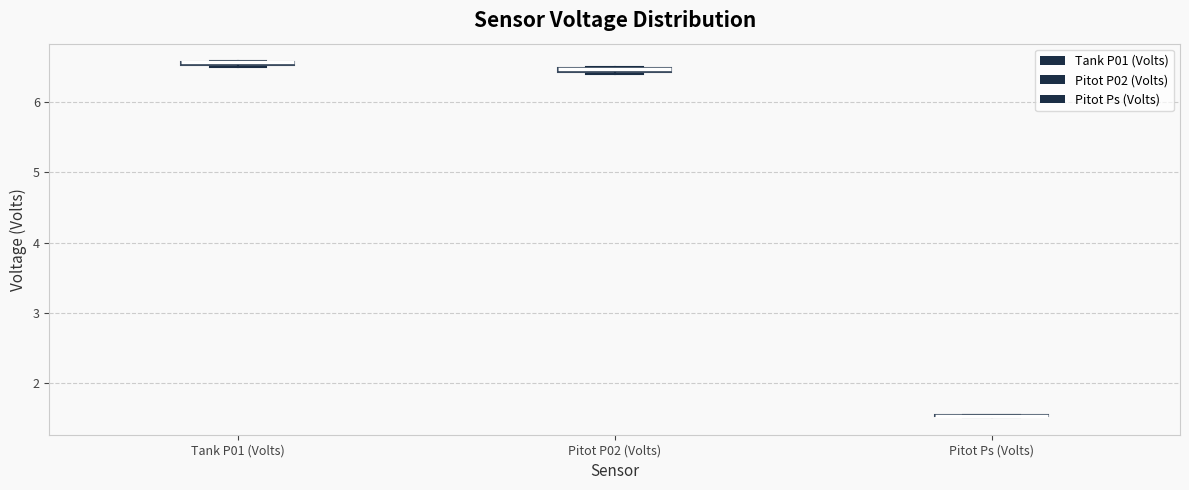

Where is the lower edge of the box for Pitot P02 (Volts) on the y-axis? The values are not printed on the chart, so give them approximately, as read against the axis.

6.4